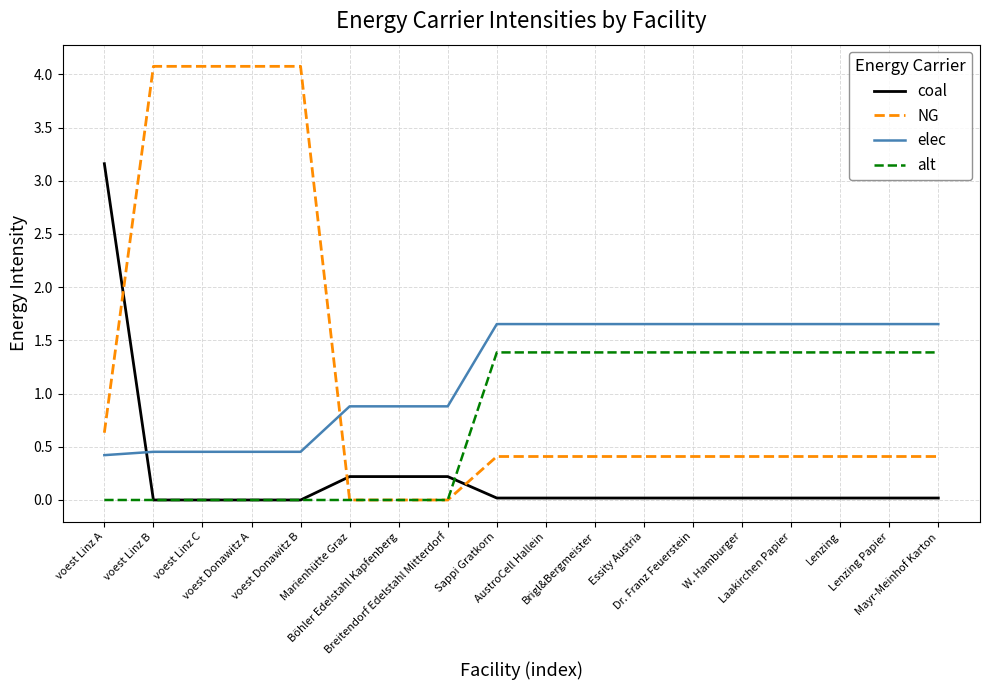

How many values in the elec series are below 1?

8